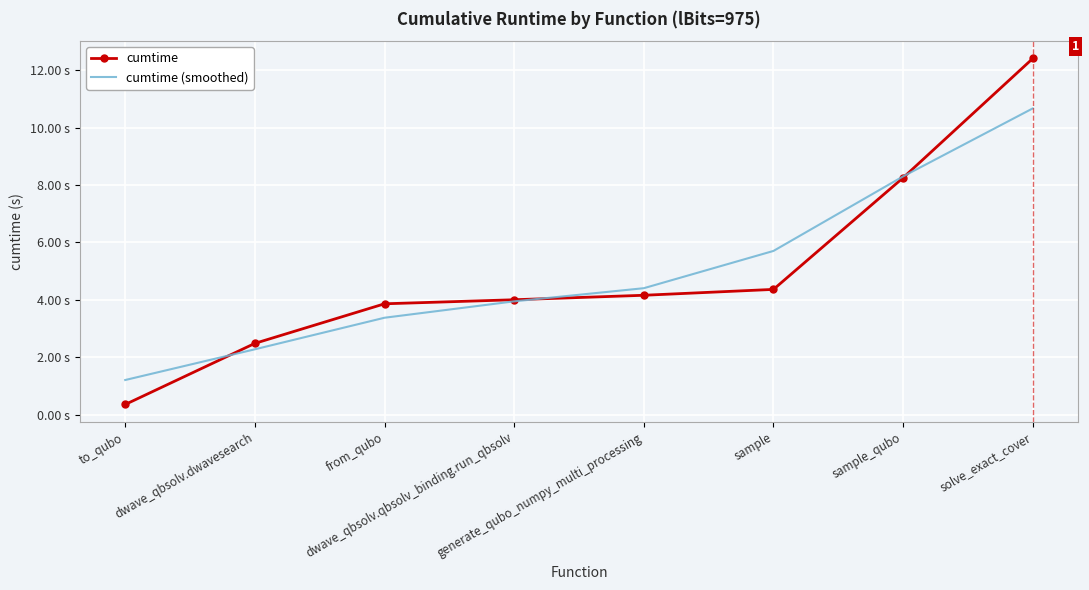

Reading left to right, extract all data points from this chart.

cumtime: to_qubo=0.3	dwave_qbsolv.dwavesearch=2.5	from_qubo=3.9	dwave_qbsolv.qbsolv_binding.run_qbsolv=4.0	generate_qubo_numpy_multi_processing=4.2	sample=4.4	sample_qubo=8.3	solve_exact_cover=12.4
cumtime (smoothed): to_qubo=1.2	dwave_qbsolv.dwavesearch=2.3	from_qubo=3.4	dwave_qbsolv.qbsolv_binding.run_qbsolv=3.9	generate_qubo_numpy_multi_processing=4.4	sample=5.7	sample_qubo=8.3	solve_exact_cover=10.7